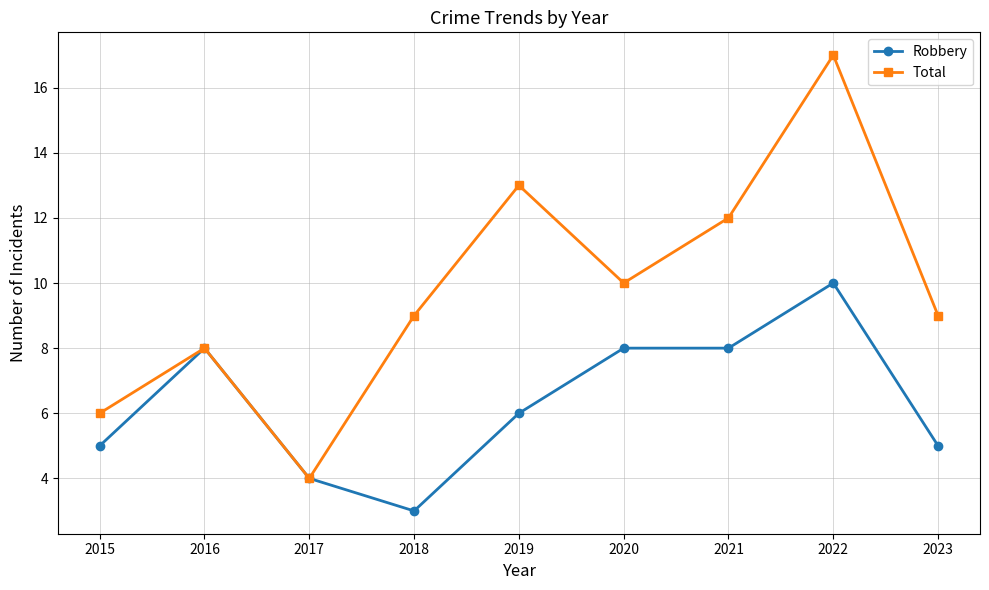

What is the lowest value of the Robbery series?

3